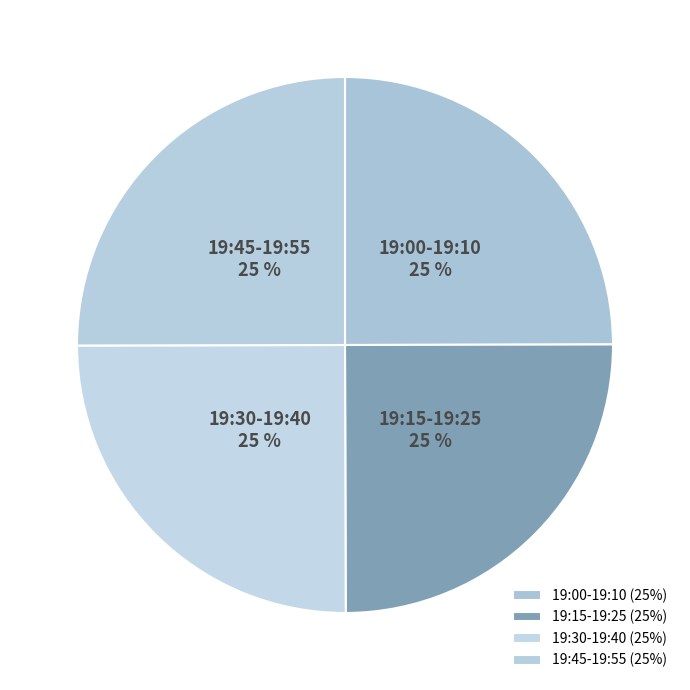

How many slices are in this pie chart?

4